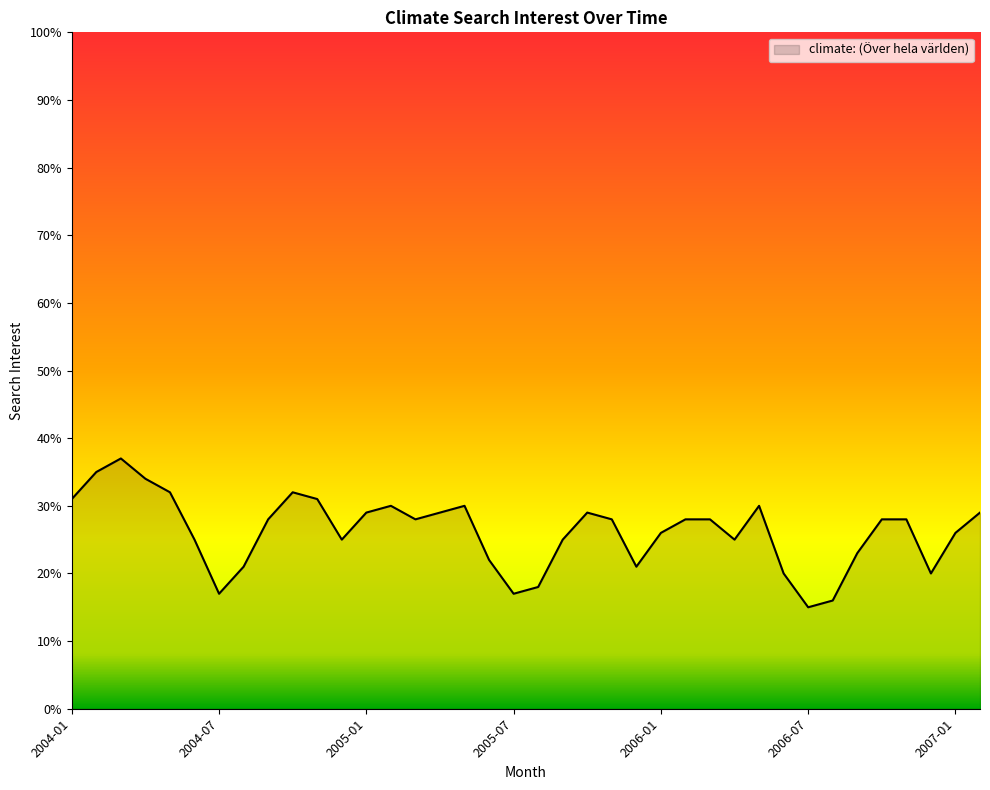

What is the difference between the maximum and minimum values?

22.0